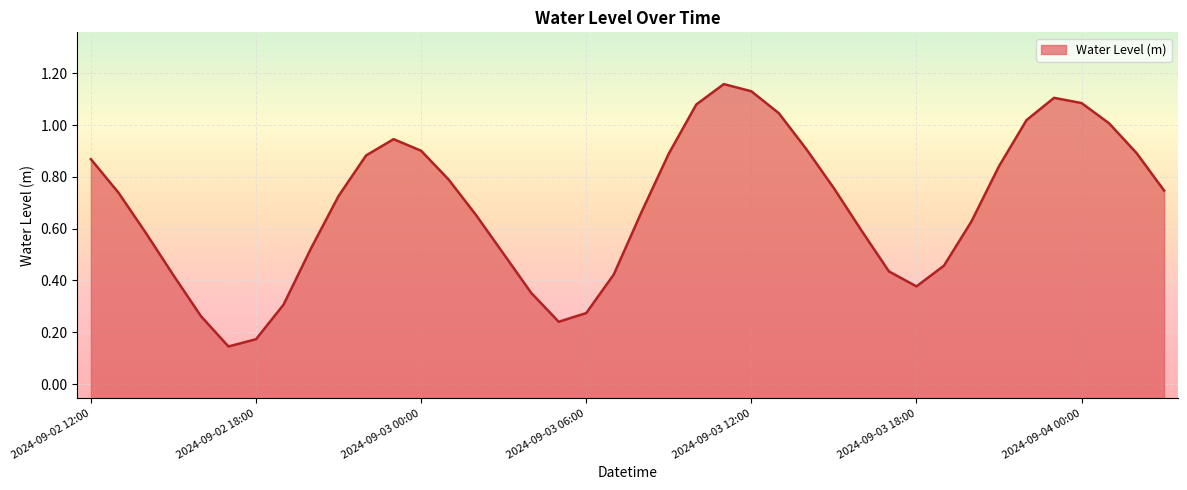

Which label corresponds to the largest value in the chart?

2024-09-03 11:00